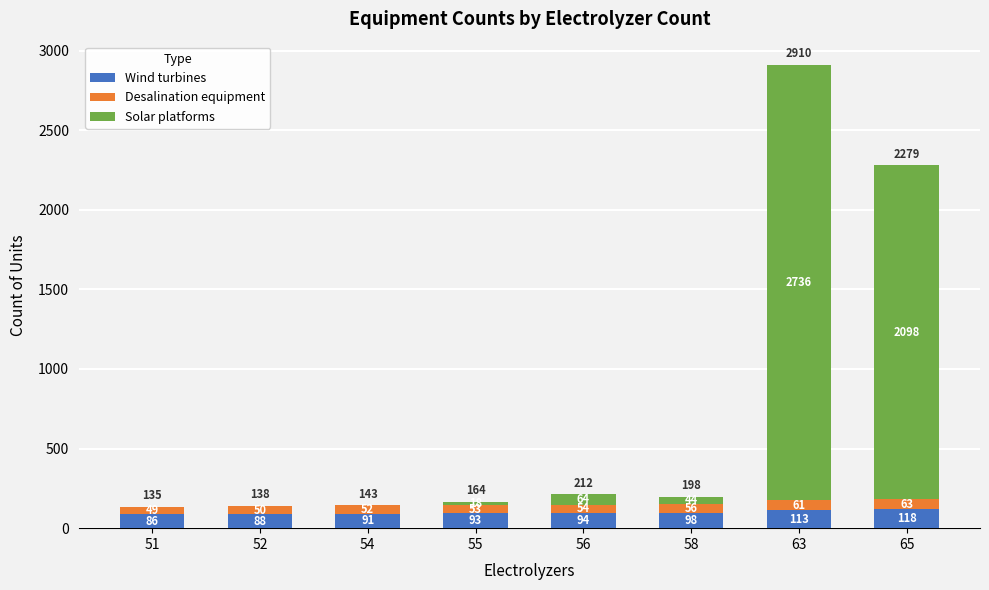

At which category is the sum across all series the highest?

63